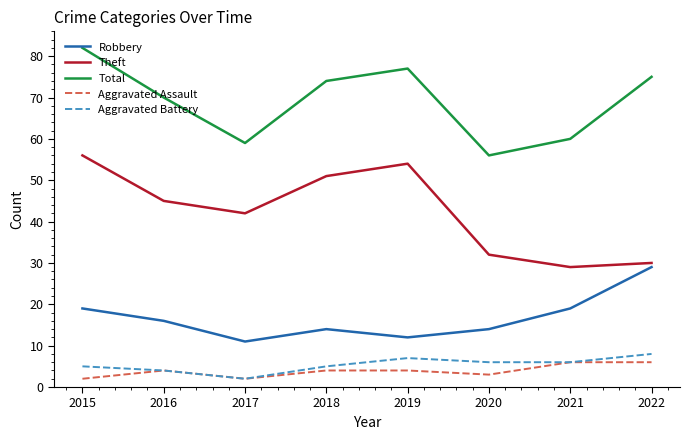

How many interior local peaks does the Theft series have?

1